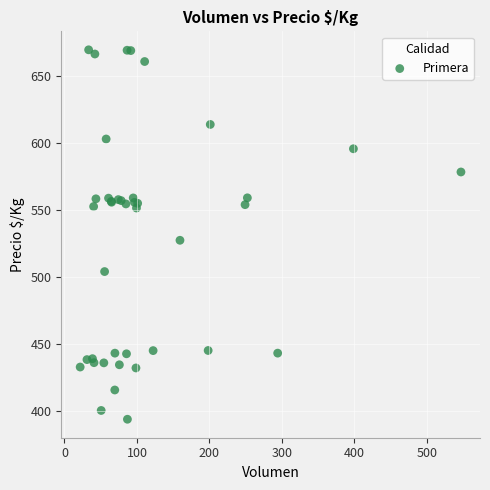

What Y value in the scatter plot is closest to 531?

527.4